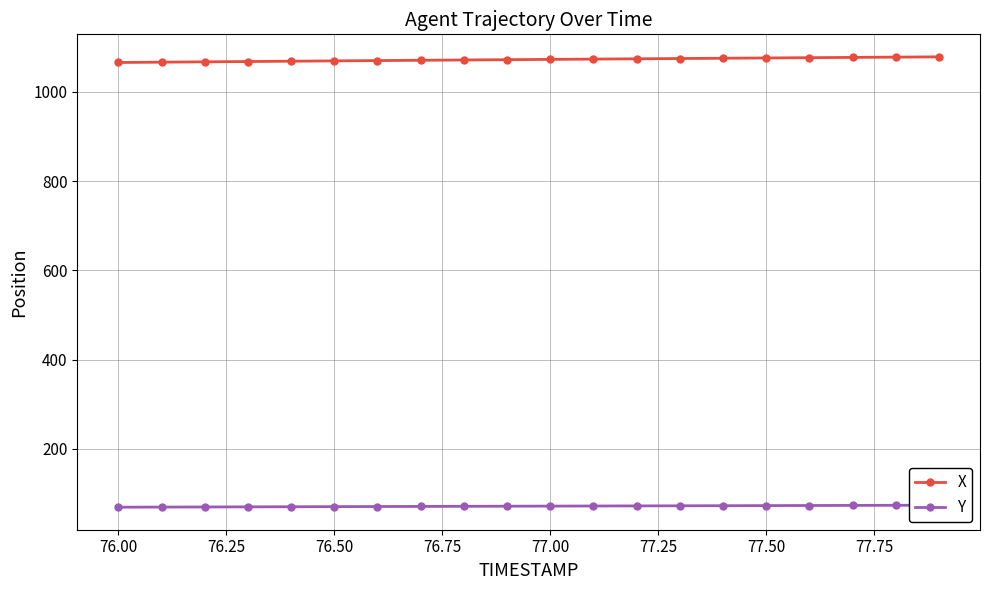

True or false: X has a value of 525.4 at 77.50.

False